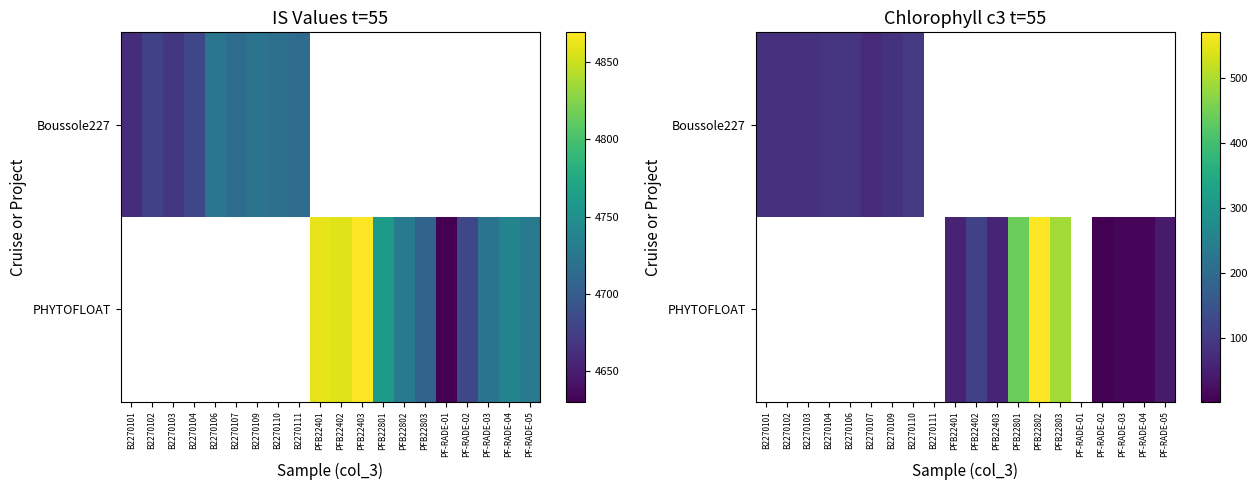

Which series changed the most between PFB22801 and PF-RADE-05?

PHYTOFLOAT